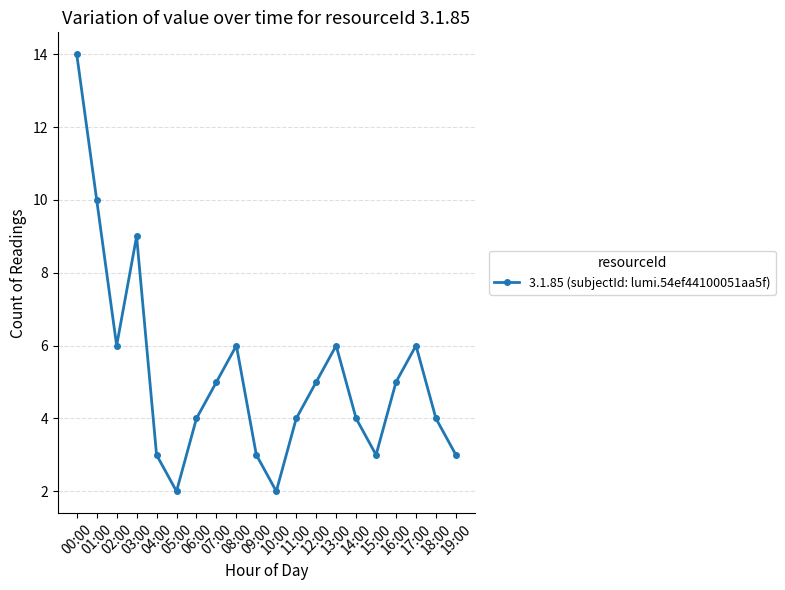

Which has a higher value, 00:00 or 06:00?

00:00